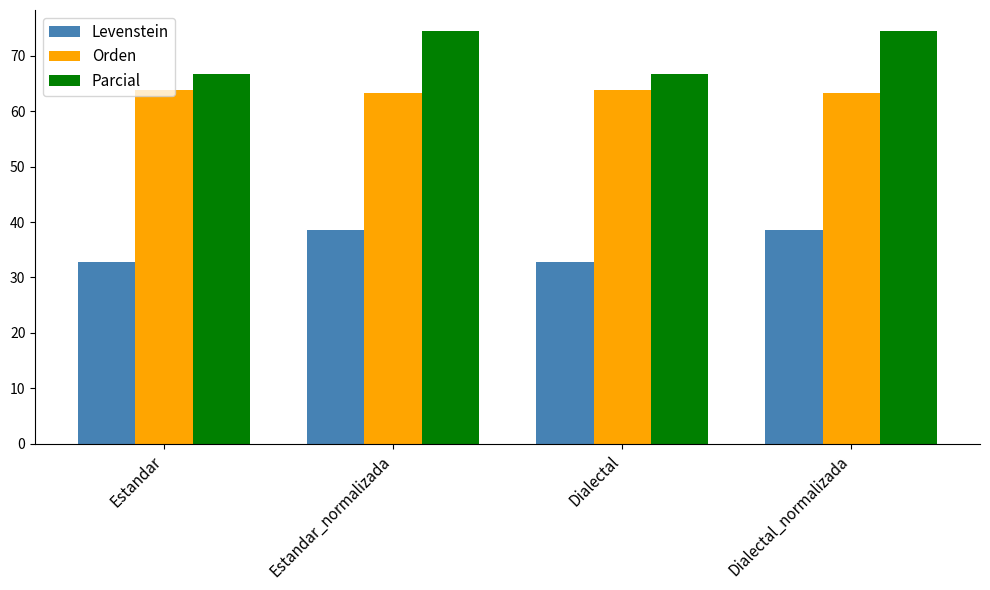

Which series has the largest range (max minus min)?

Parcial